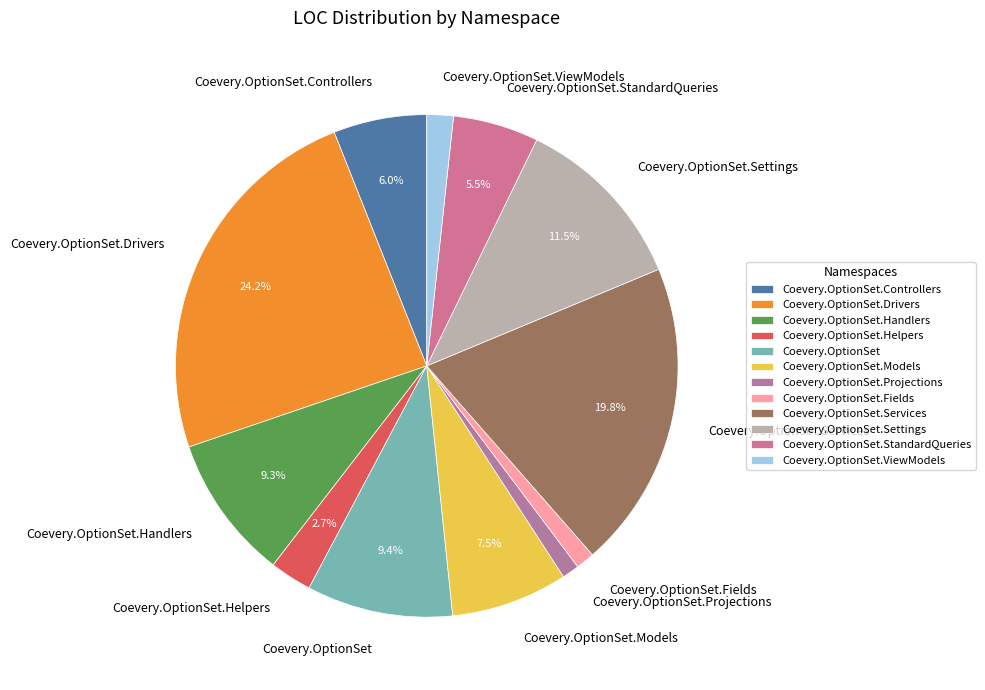

Which has a higher value, Coevery.OptionSet.Handlers or Coevery.OptionSet.ViewModels?

Coevery.OptionSet.Handlers